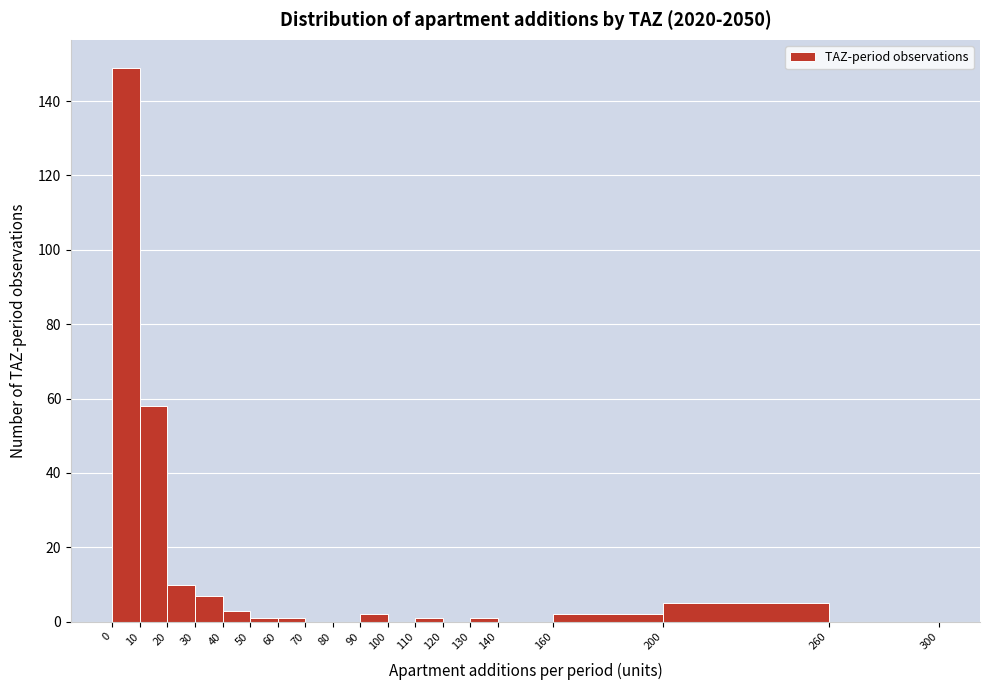

Reading left to right, transcribe this chart: for each bar, give the range it covers on the x-axis and its height. The values are not printed on the chart, so give them approximately, as read against the axis.

0 to 10: 150
10 to 20: 58
20 to 30: 10
30 to 40: 8
40 to 50: 4
50 to 60: under 2
60 to 70: under 2
70 to 80: 0
80 to 90: 0
90 to 100: 2
100 to 110: 0
110 to 120: under 2
120 to 130: 0
130 to 140: under 2
140 to 160: 0
160 to 200: 2
200 to 260: 6
260 to 300: 0